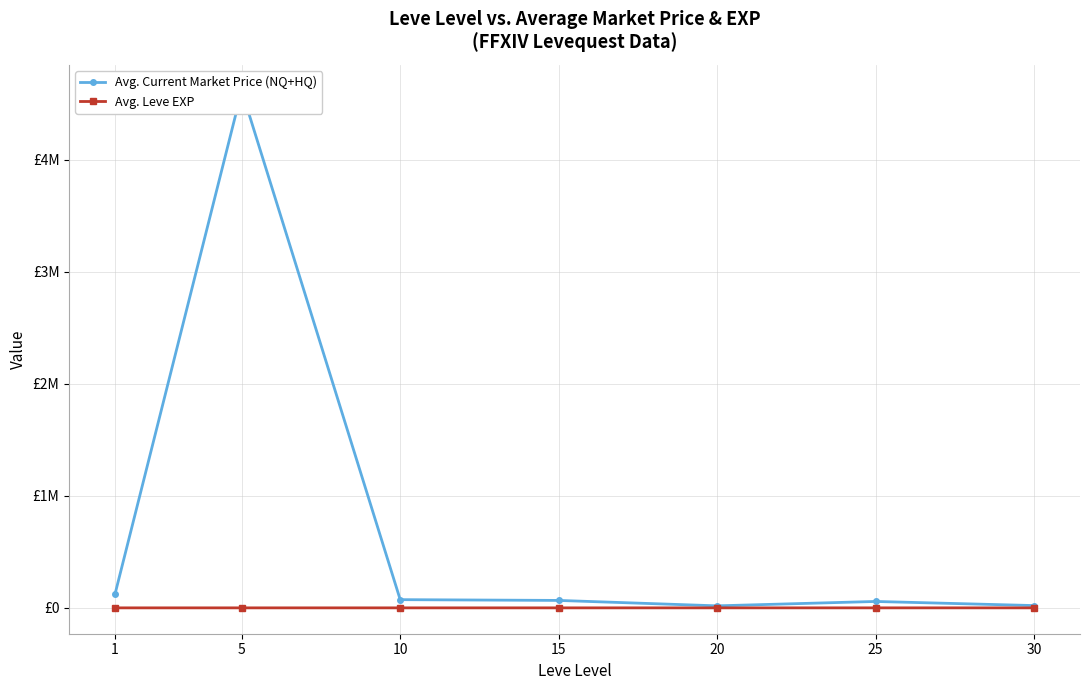

At which label does Avg. Leve EXP reach its minimum?

1